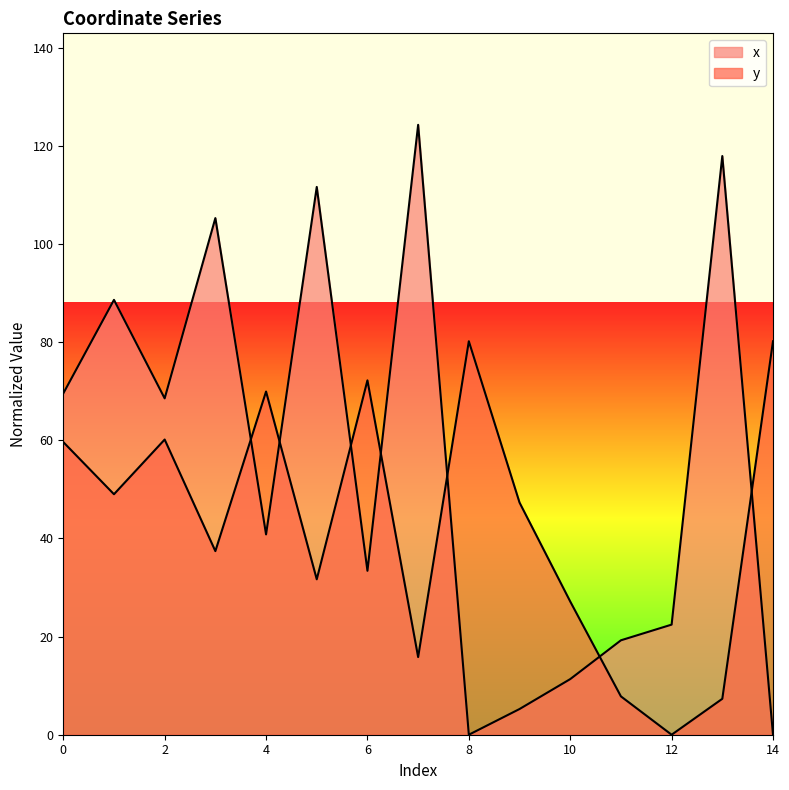

What is the maximum value shown in the chart?

124.3